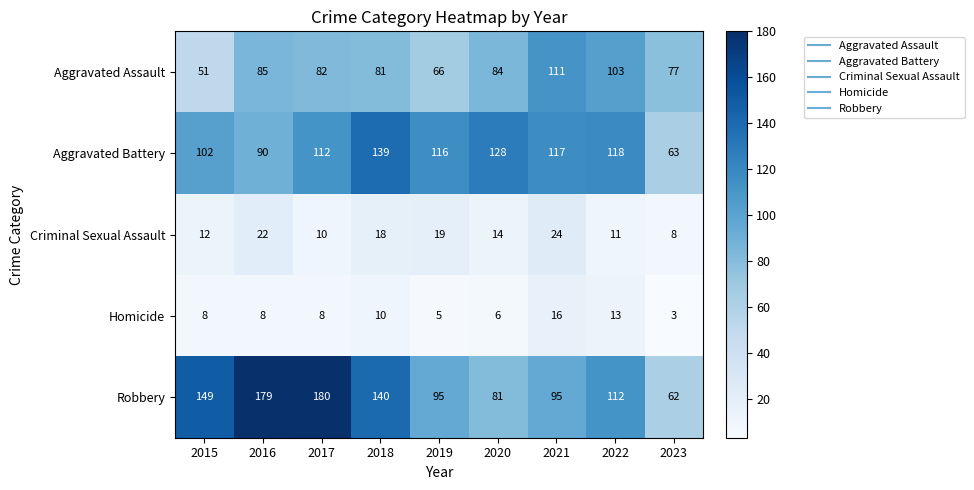

At which category does the chart reach its minimum across all series?

2023